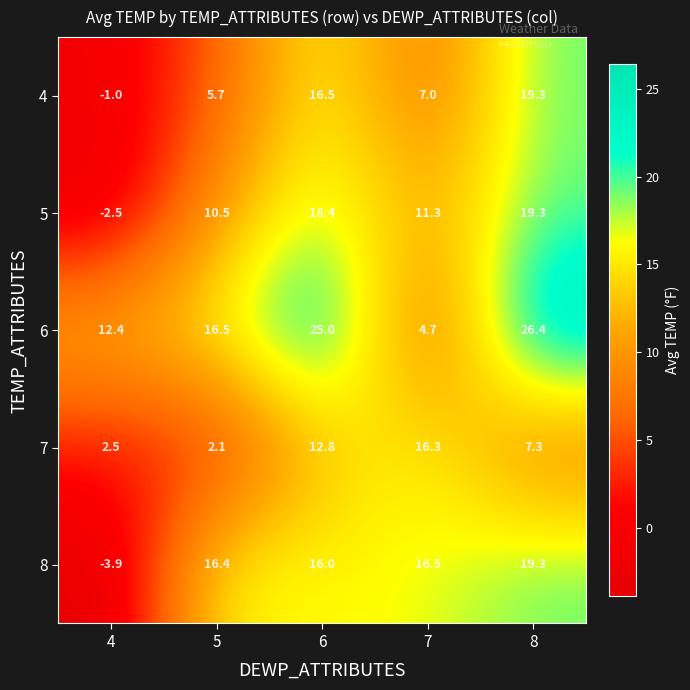

Reading left to right, what are all the values shown in this chart?

4: 4=-1.0	5=5.7	6=16.5	7=7.0	8=19.3
5: 4=-2.5	5=10.5	6=18.4	7=11.3	8=19.3
6: 4=12.4	5=16.5	6=25.0	7=4.7	8=26.4
7: 4=2.5	5=2.1	6=12.8	7=16.3	8=7.3
8: 4=-3.9	5=16.4	6=16.0	7=16.5	8=19.3